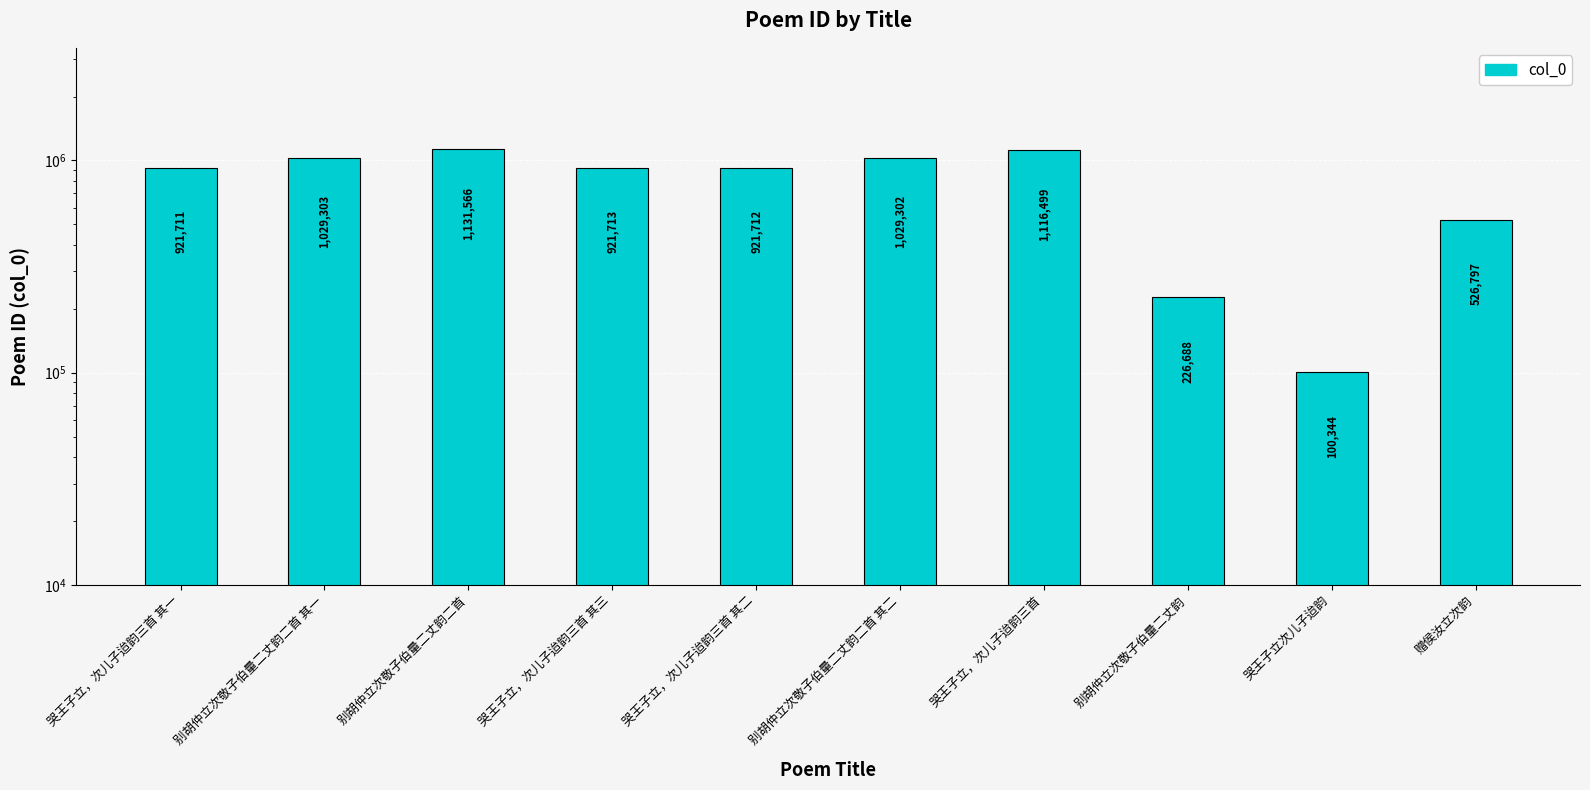

What is the greatest value displayed?

1131566